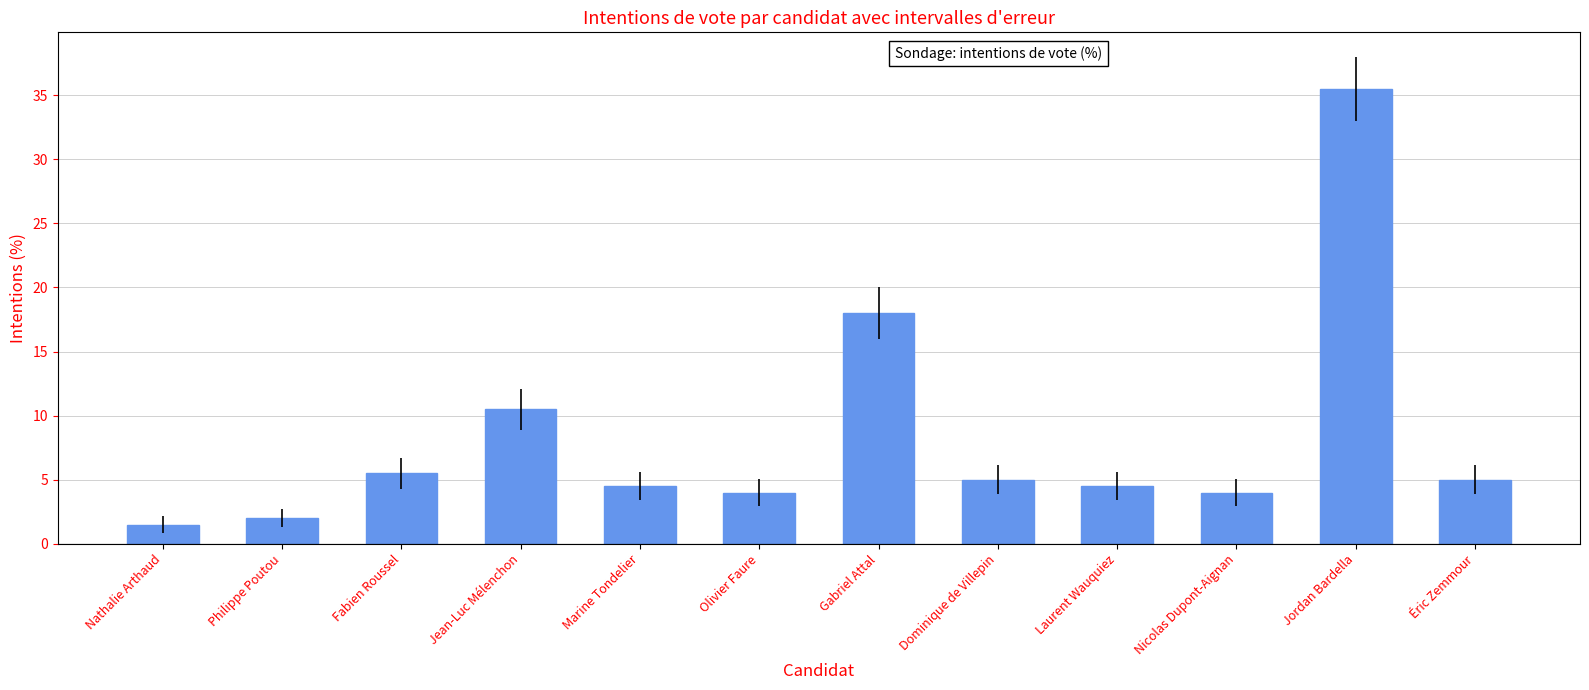

What is the label of the 5th bar from the right?

Dominique de Villepin